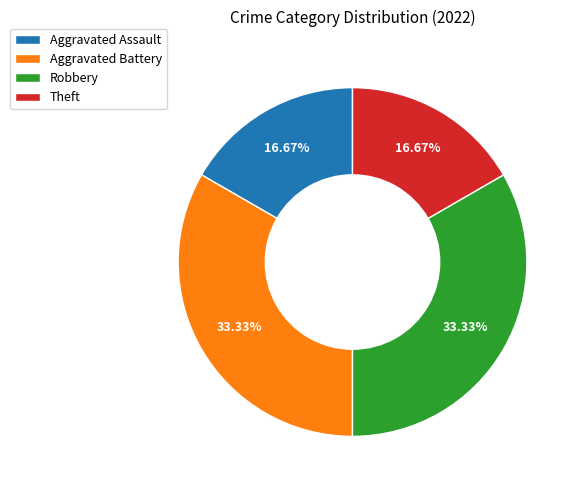

How many slices are in this pie chart?

4